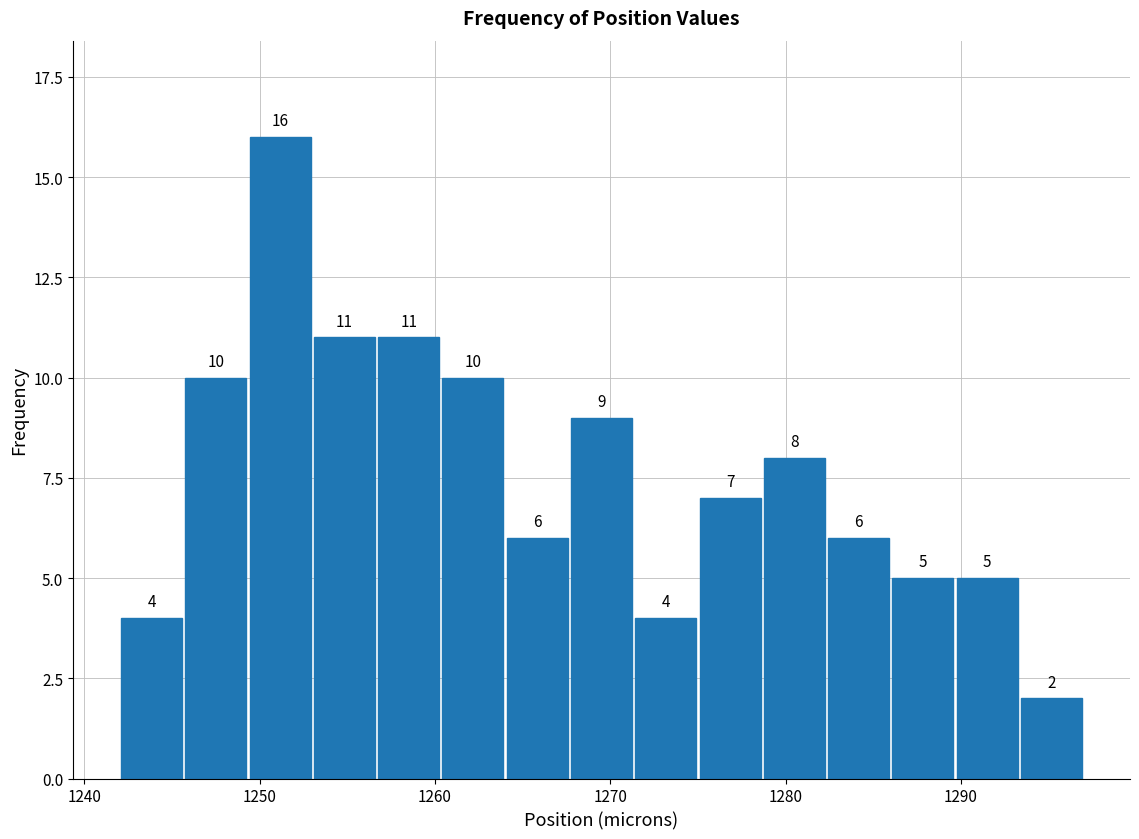

Around what value on the x-axis is the tallest bar? Give the approximate position of its centre, as read against the axis.

1251